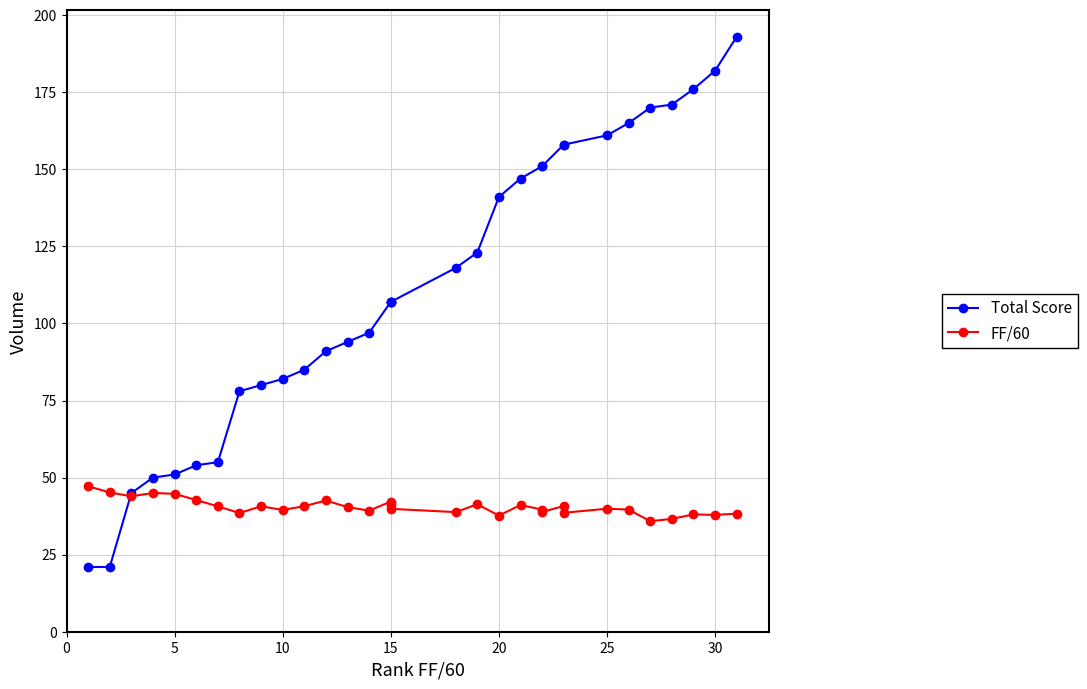

After their last crossing, which series has the higher values: FF/60 or Total Score?

Total Score